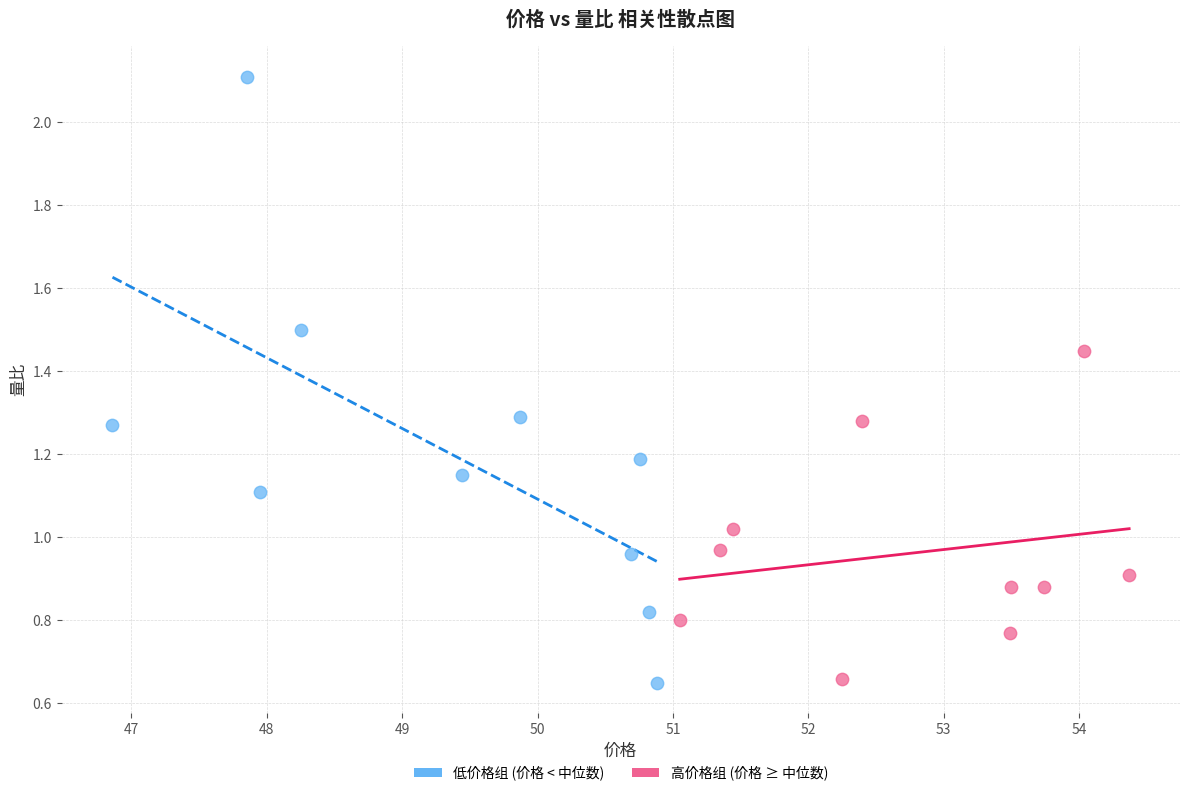

Which series reaches the maximum Y coordinate?

低价格组 (价格 < 中位数)